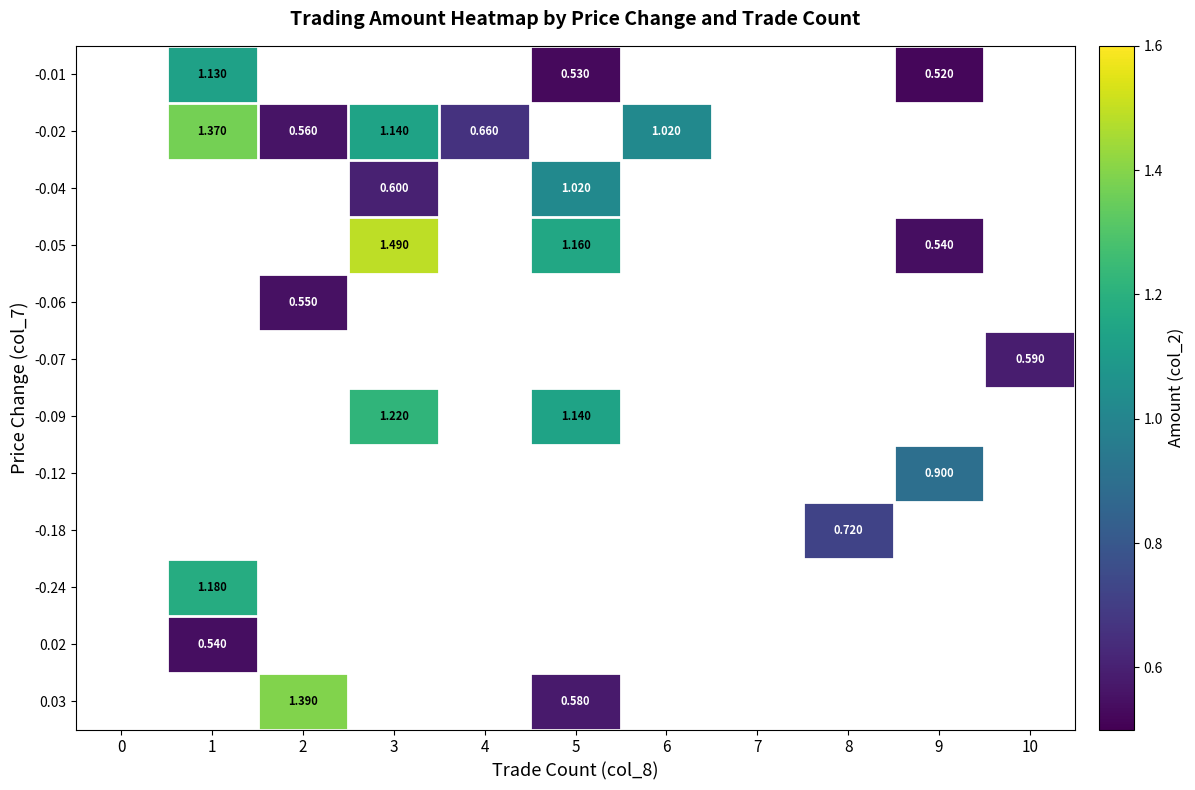

Count the number of categories in the chart.

11